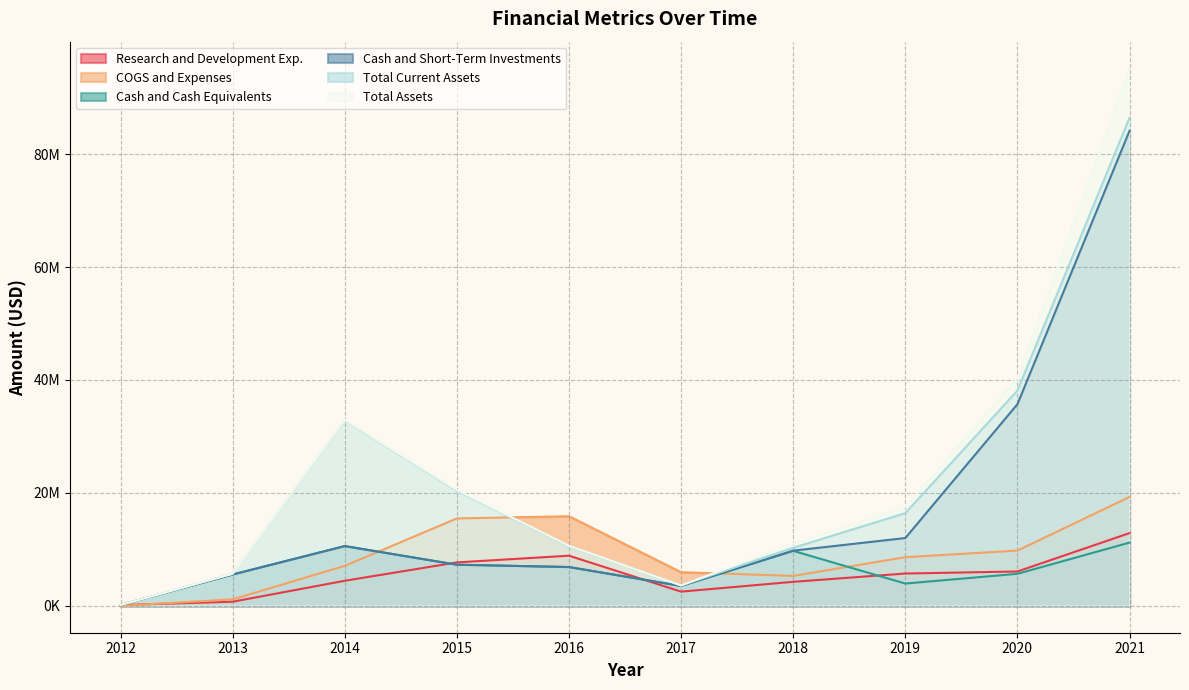

Where is Research and Development Exp. nearest to the value 6510500?

2020